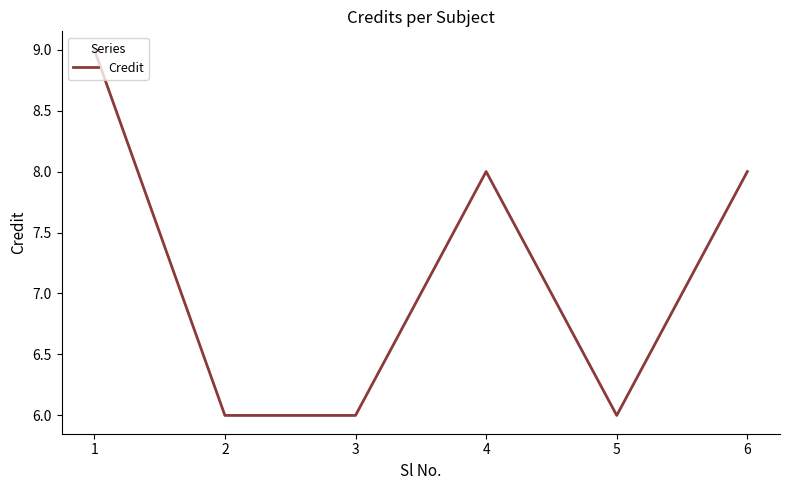

What is the approximate value at 4?

8